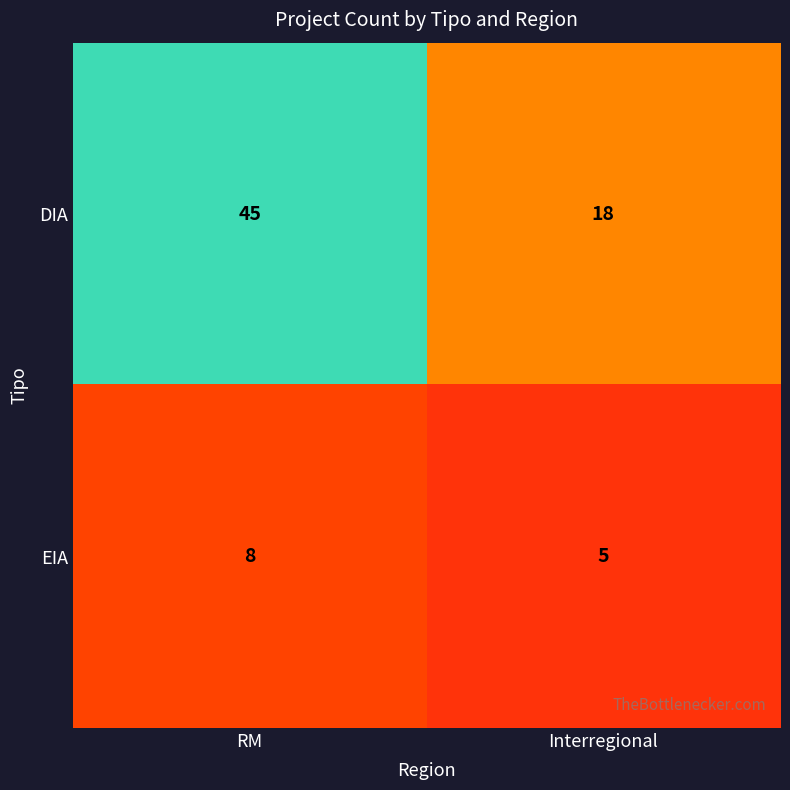

The EIA series shows 8 at RM. True or false?

True